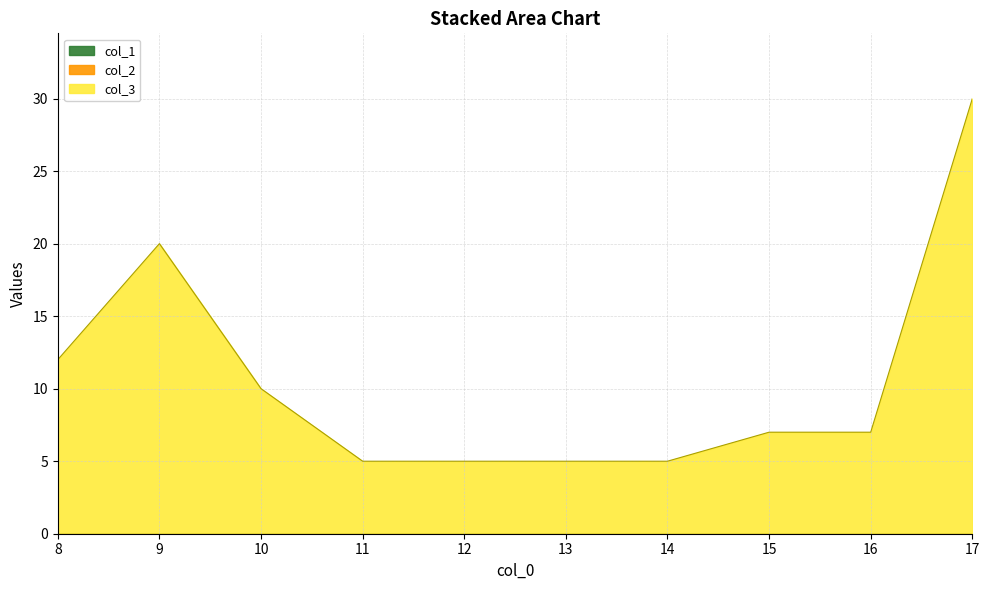

Rank the series at 10 from highest to lowest value.

col_3, col_1, col_2